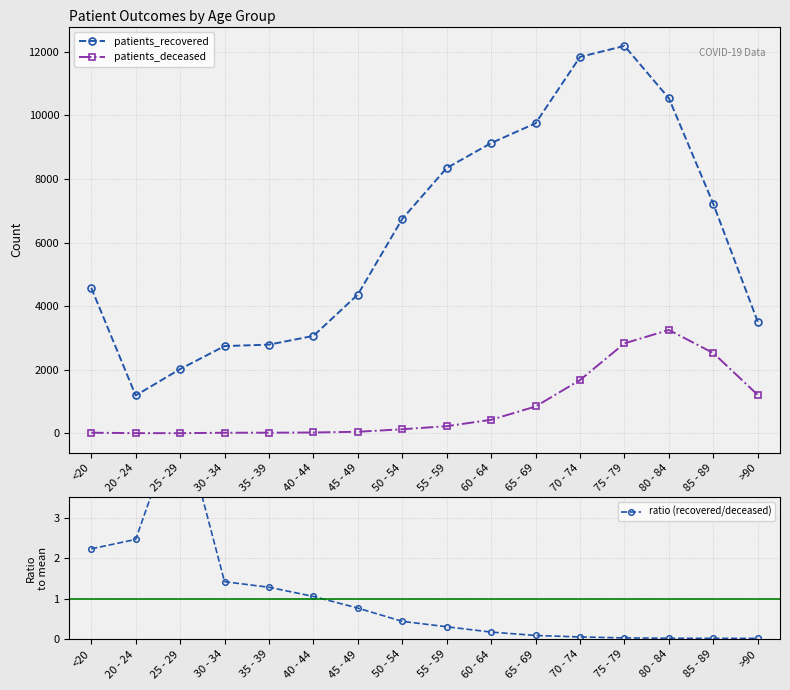

Is it true that patients_deceased equals 47.0 at 45 - 49?

True